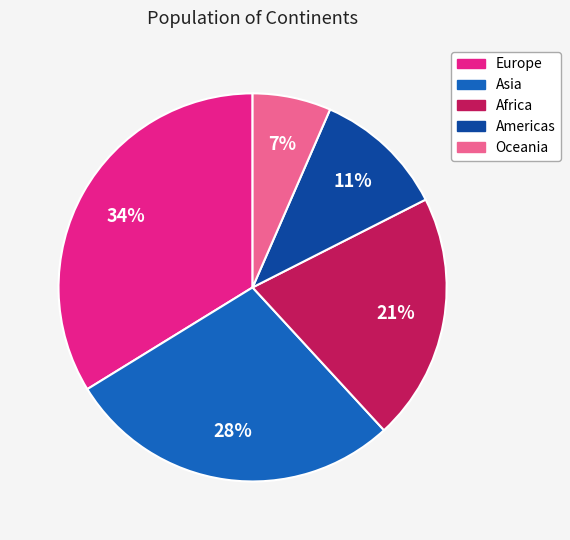

To the nearest percent, what is the combined percentage of Asia and Oceania?

35%